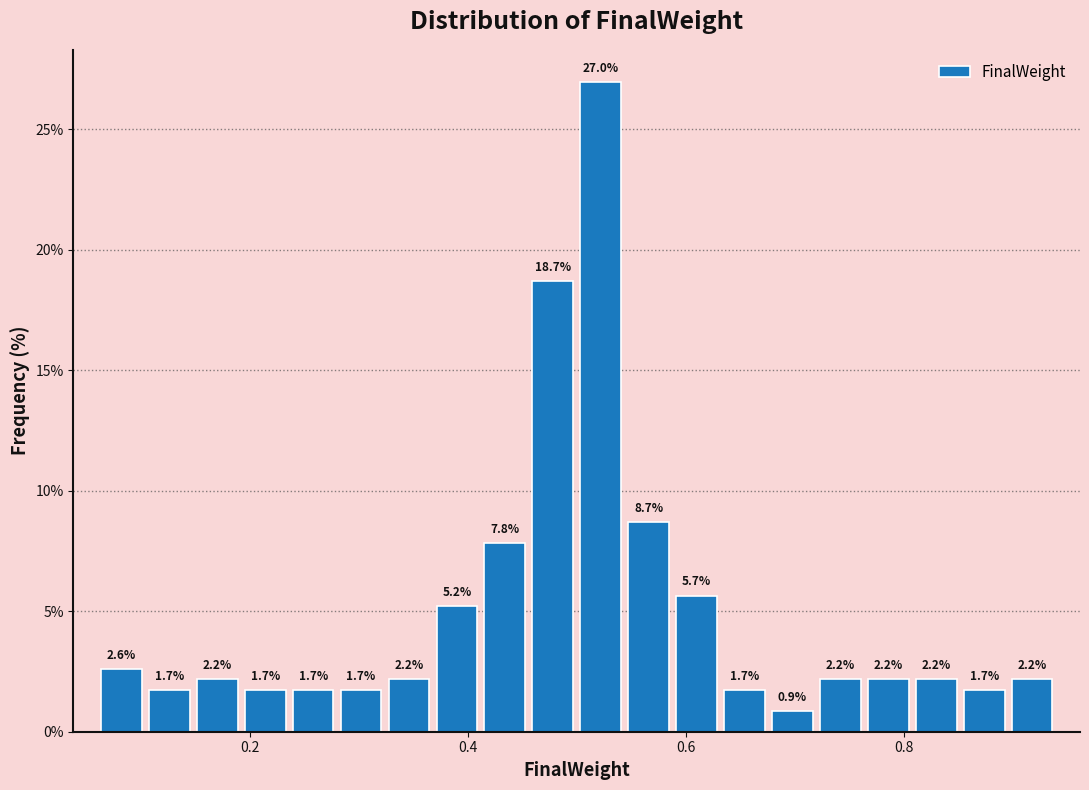

Read against the x-axis, roughly where is the centre of the tallest bar?

0.52